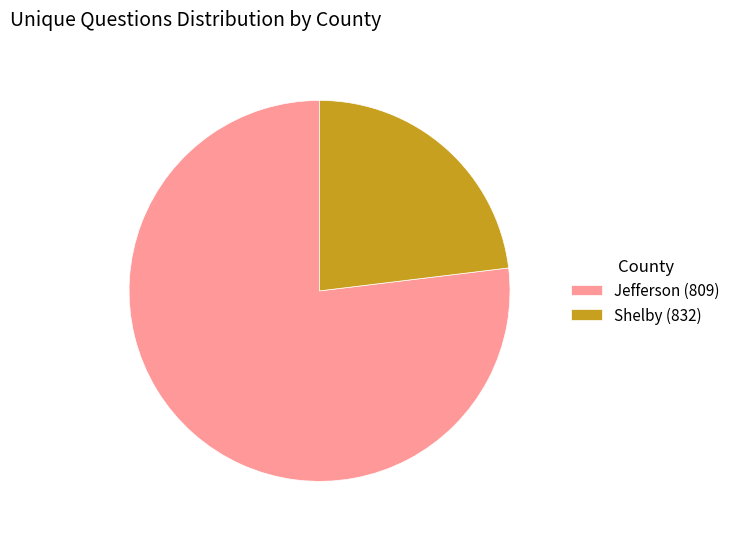

Combined, do Jefferson (809) and Shelby (832) account for over 50%?

Yes